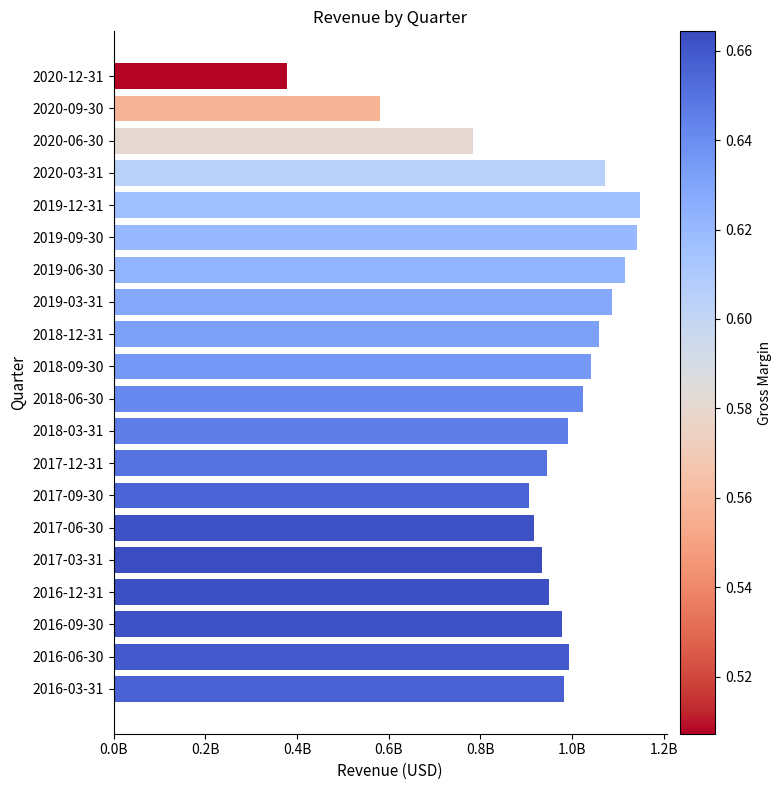

What is the maximum value shown in the chart?

1148981000